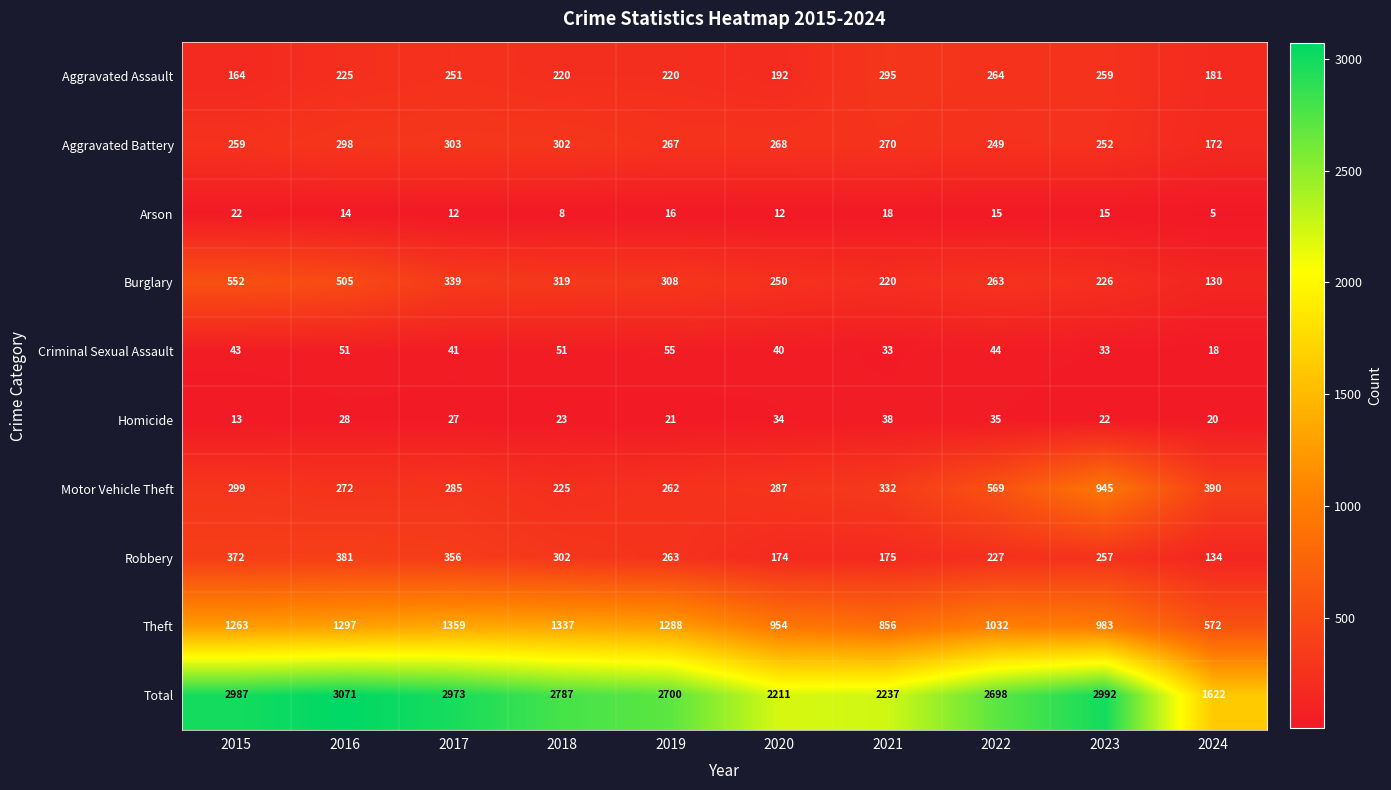

How many values in the Total series are below 2787?

5